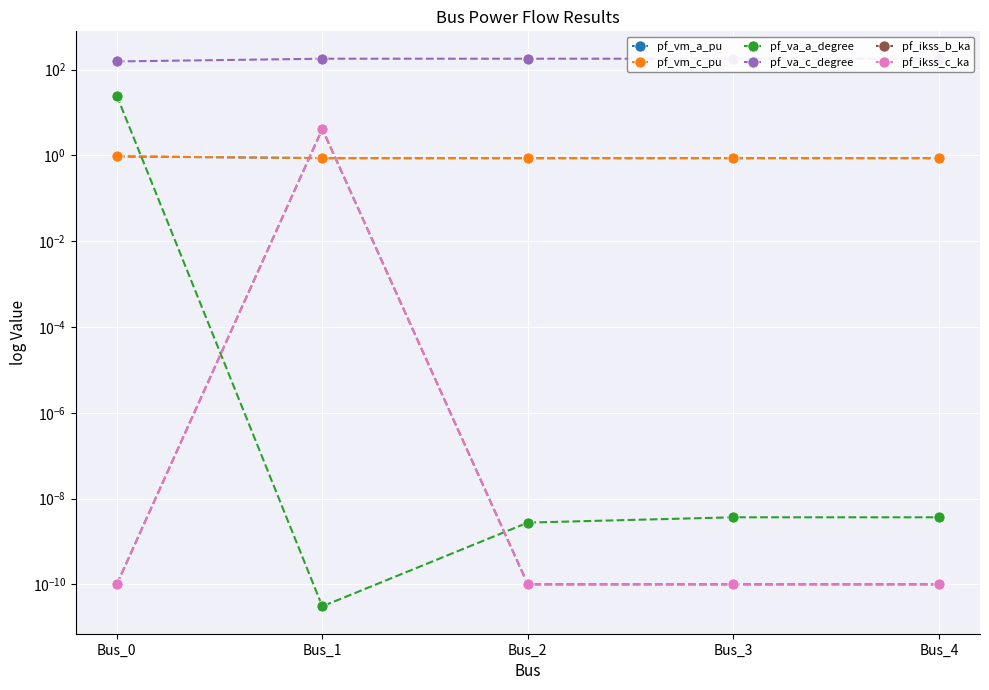

Which series ends up on top after the final intersection of pf_ikss_c_ka and pf_va_a_degree?

pf_va_a_degree